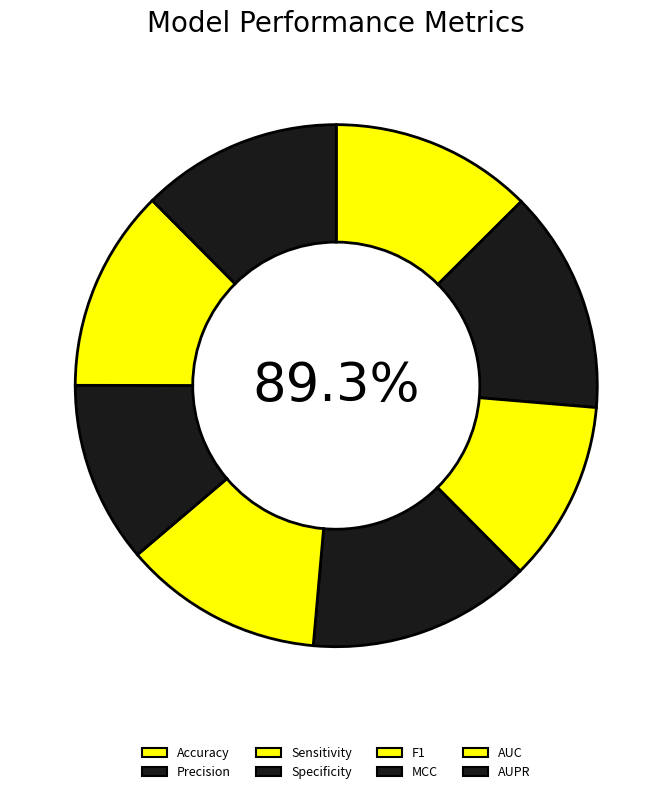

Does any single category account for the majority?

No